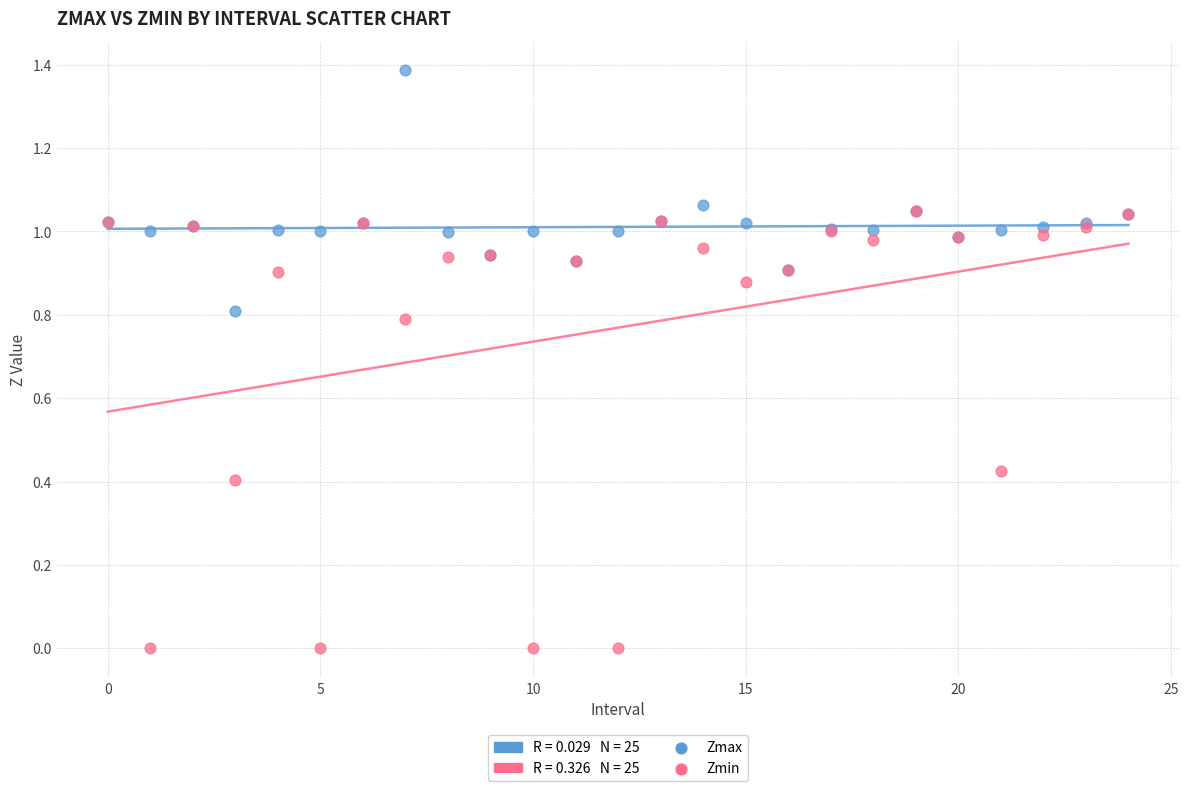

Which series has the largest Y range (max minus min)?

Zmin